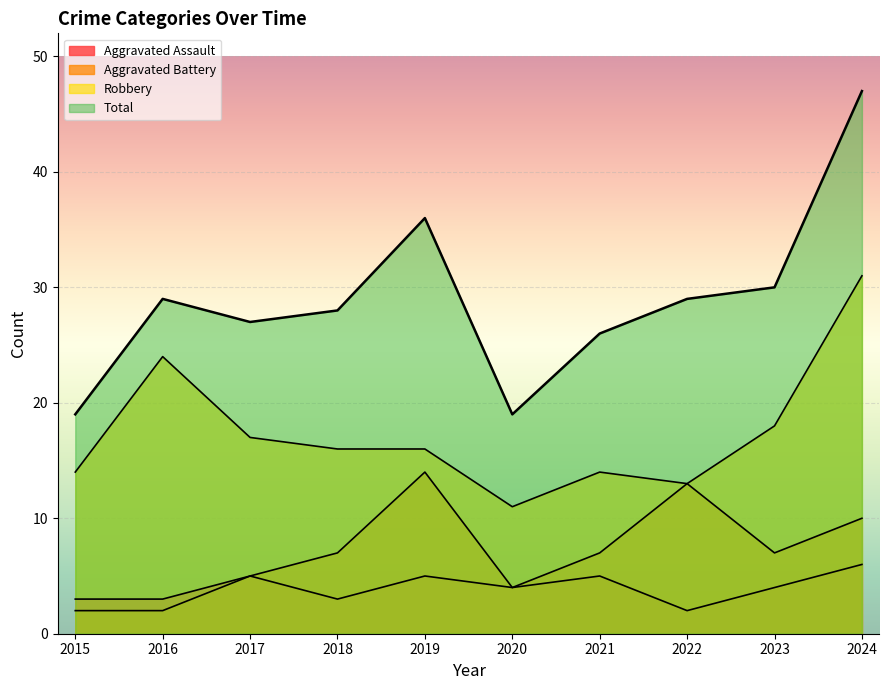

True or false: Aggravated Assault has a value of 5 at 2017.

True